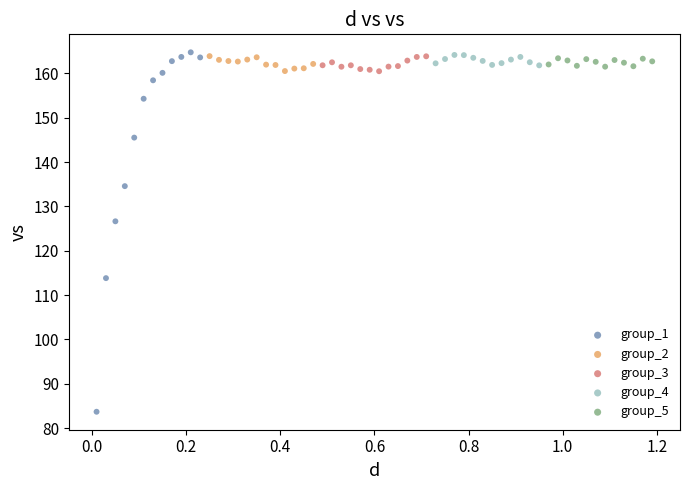

Which series contains the lowest Y value?

group_1